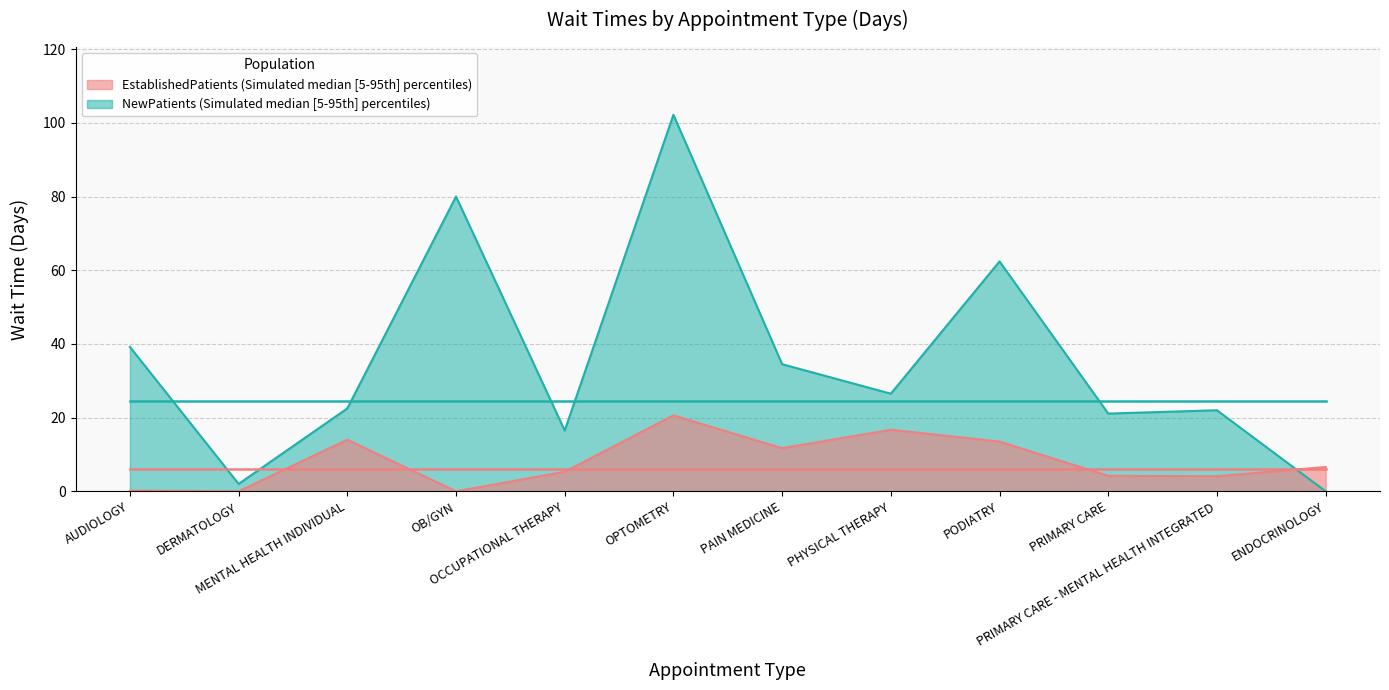

The NewPatients series shows 29.7 at OCCUPATIONAL THERAPY. True or false?

False